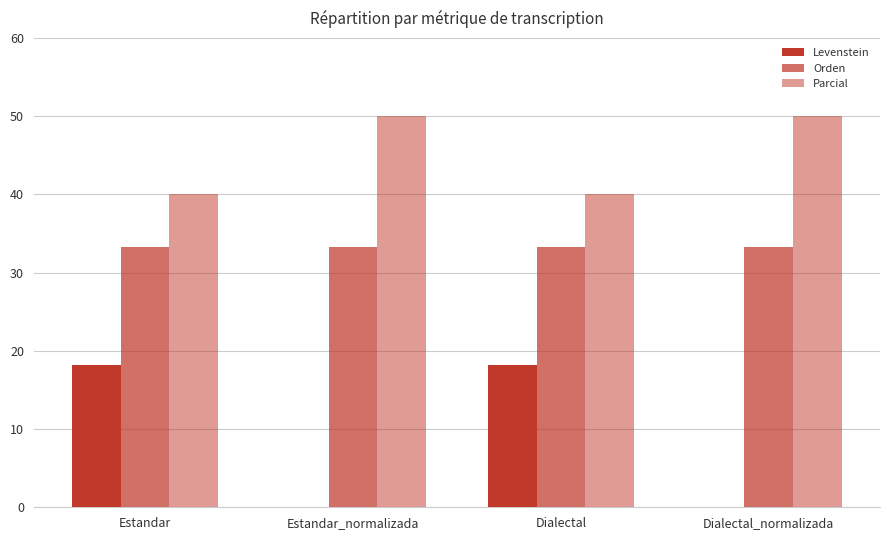

Which series has the largest range (max minus min)?

Levenstein